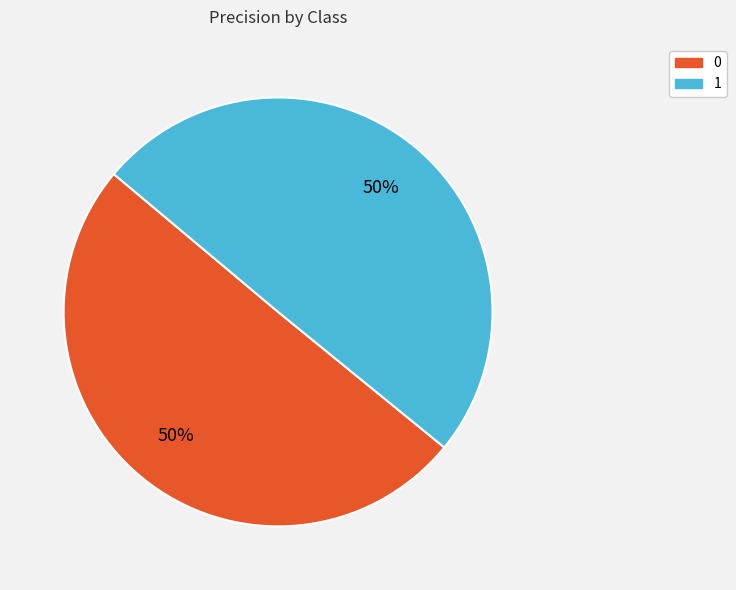

To the nearest percent, what percentage of the pie is 1?

50%